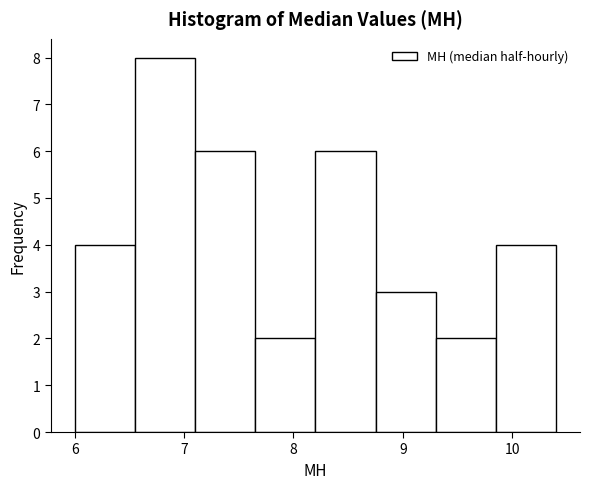

Reading left to right, list every bar in this chart as the range it spans on the x-axis followed by its height. Neither the bar edges nor the heights are printed on the chart, so give them approximately, as read against the axes.

6.00 to 6.55: 4
6.55 to 7.10: 8
7.10 to 7.65: 6
7.65 to 8.20: 2
8.20 to 8.75: 6
8.75 to 9.30: 3
9.30 to 9.85: 2
9.85 to 10.40: 4